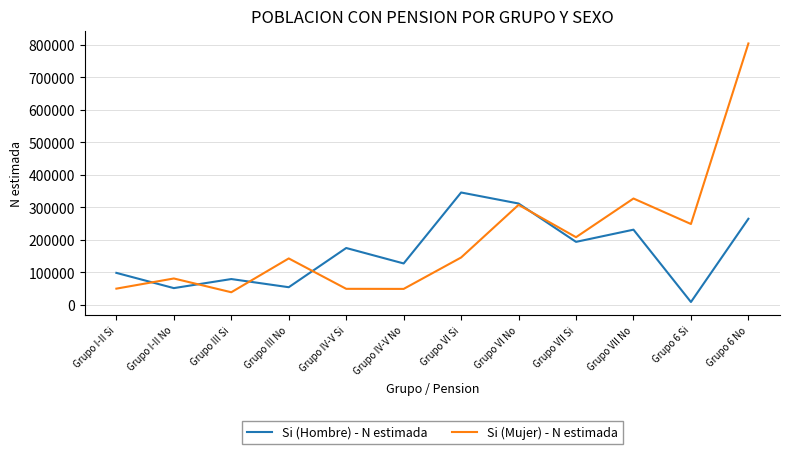

What are all the series names shown in the legend?

Si (Hombre) - N estimada, Si (Mujer) - N estimada